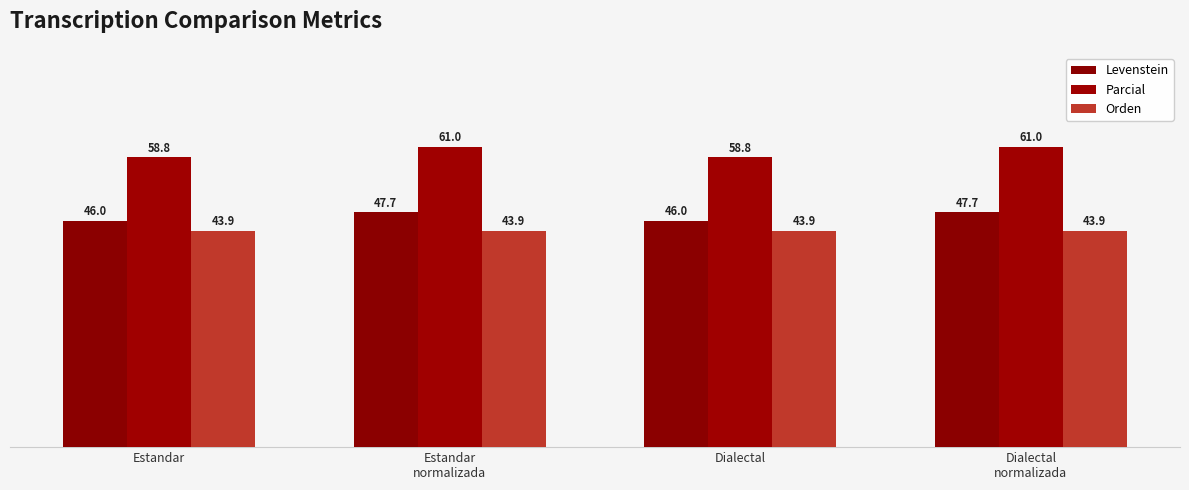

How many bars are there in total?

12